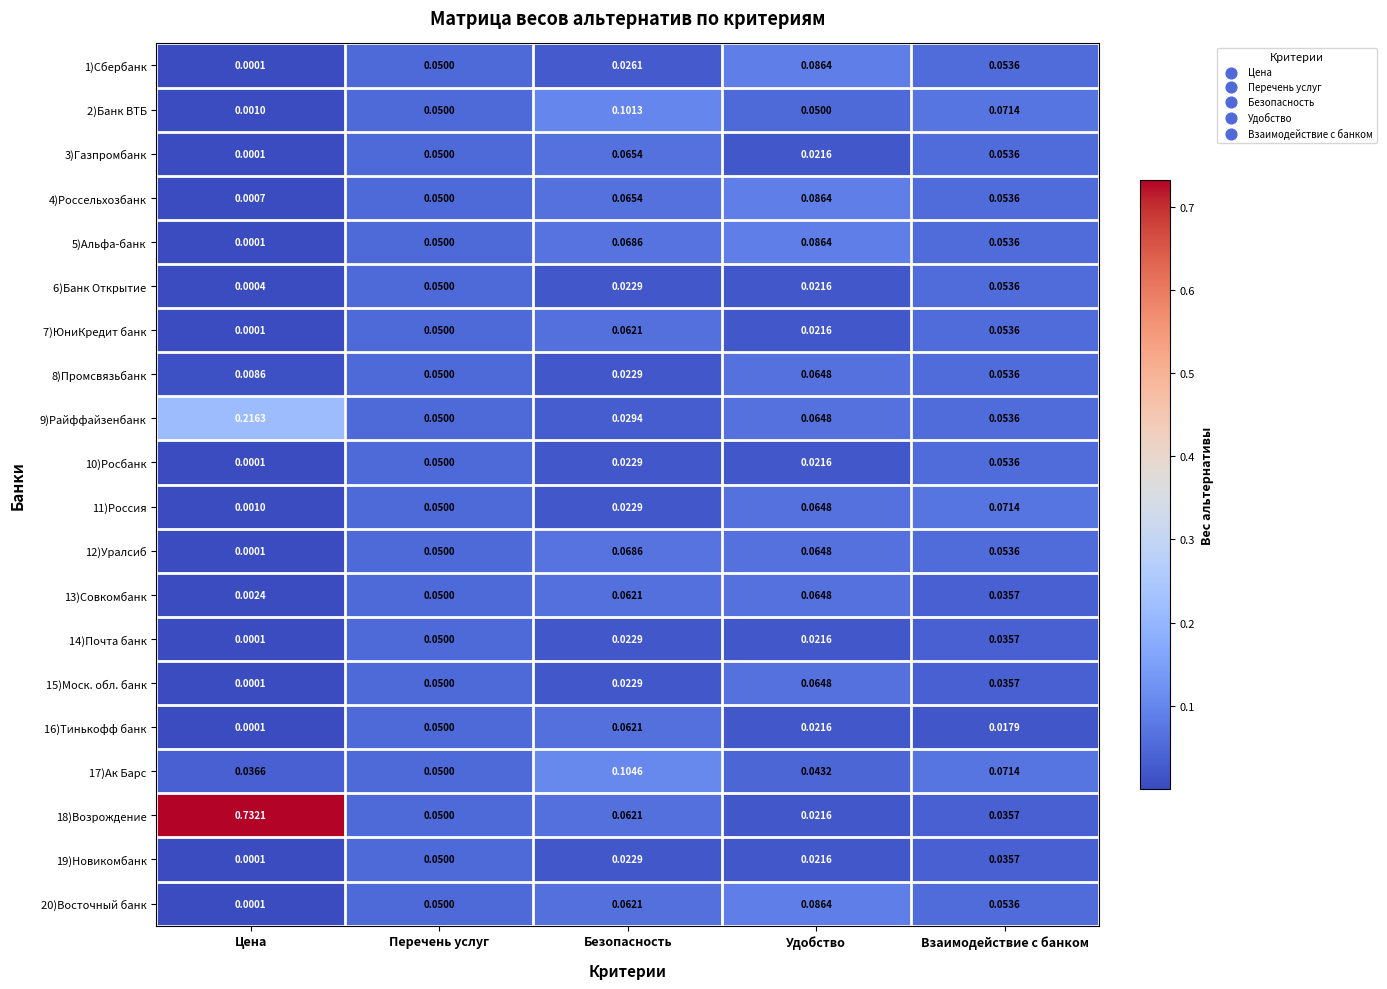

List the labels in order of 18)Возрождение value, smallest first.

Удобство, Взаимодействие с банком, Перечень услуг, Безопасность, Цена